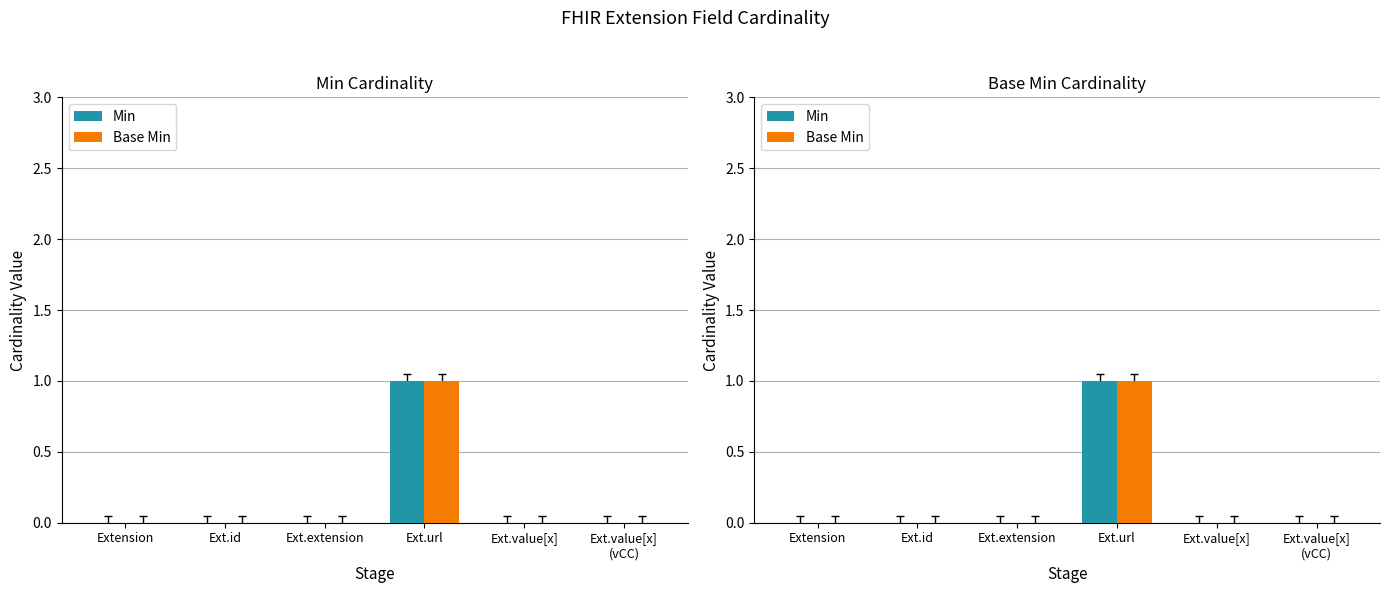

Count the number of categories in the chart.

6